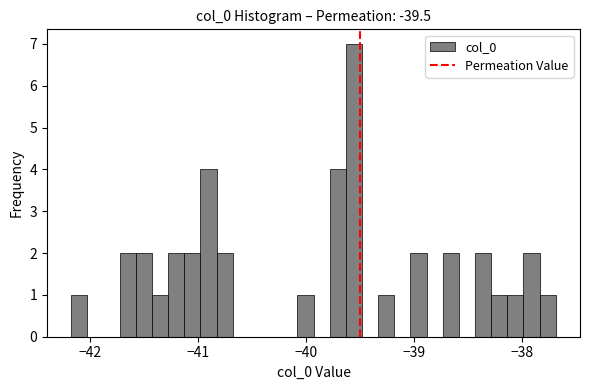

Around what value on the x-axis is the tallest bar? Give the approximate position of its centre, as read against the axis.

-39.6